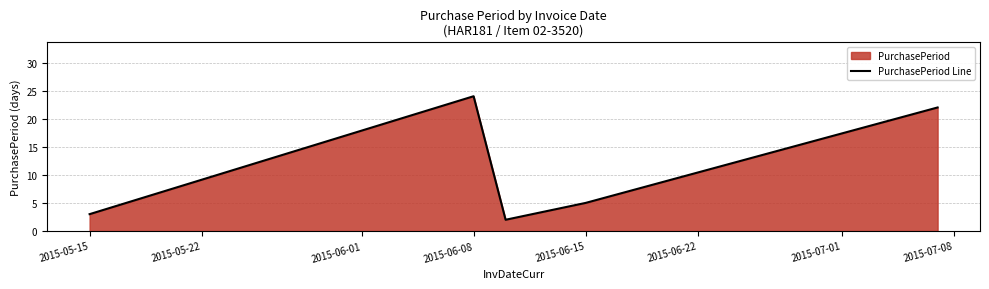

What is the value of the 2nd point from the left?

24